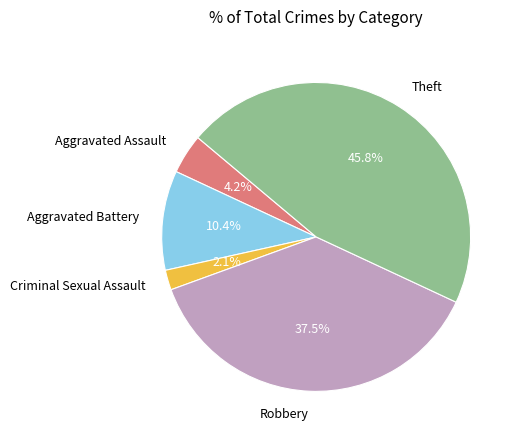

Is there a majority slice in this chart?

No